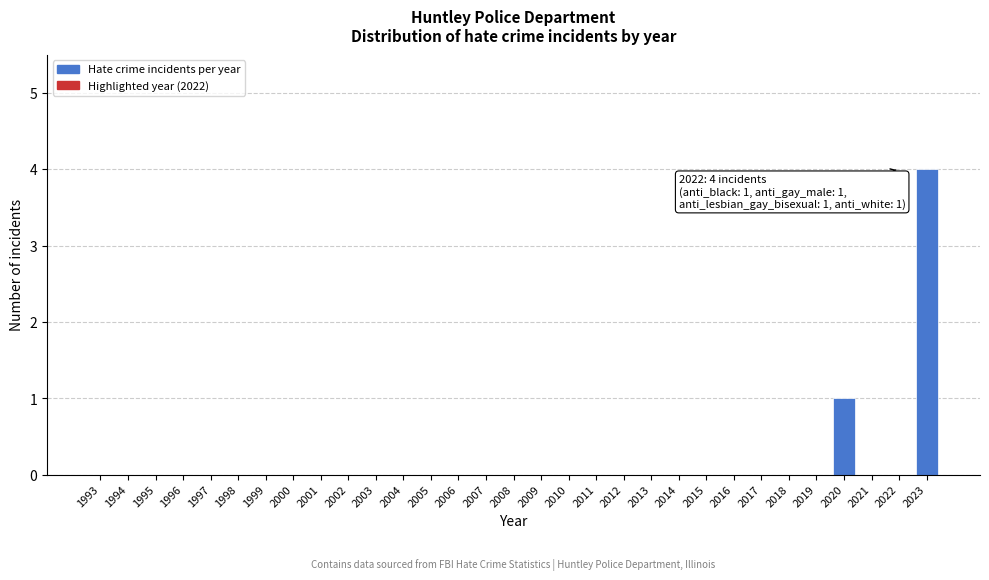

What is the sum of all values?

5